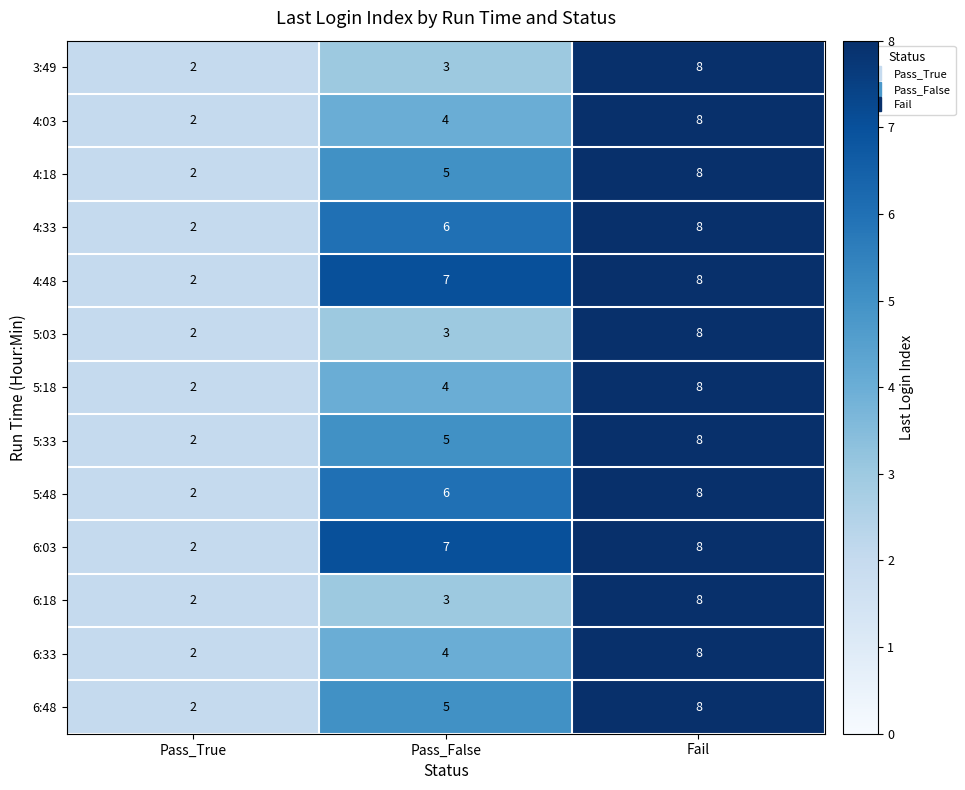

Rank the categories by 4:48 value from lowest to highest.

Pass_True, Pass_False, Fail